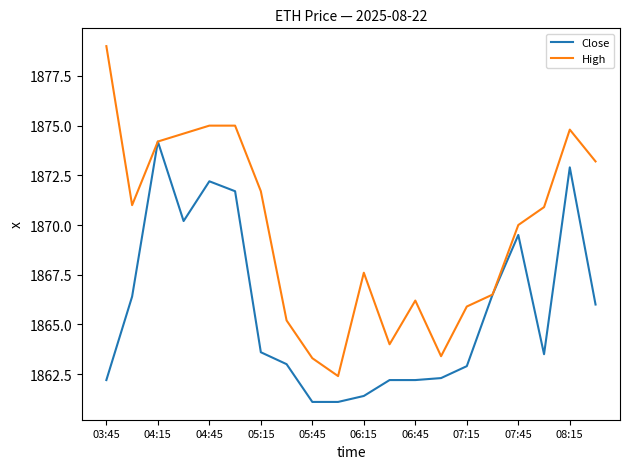

What is the greatest value displayed?

1879.0